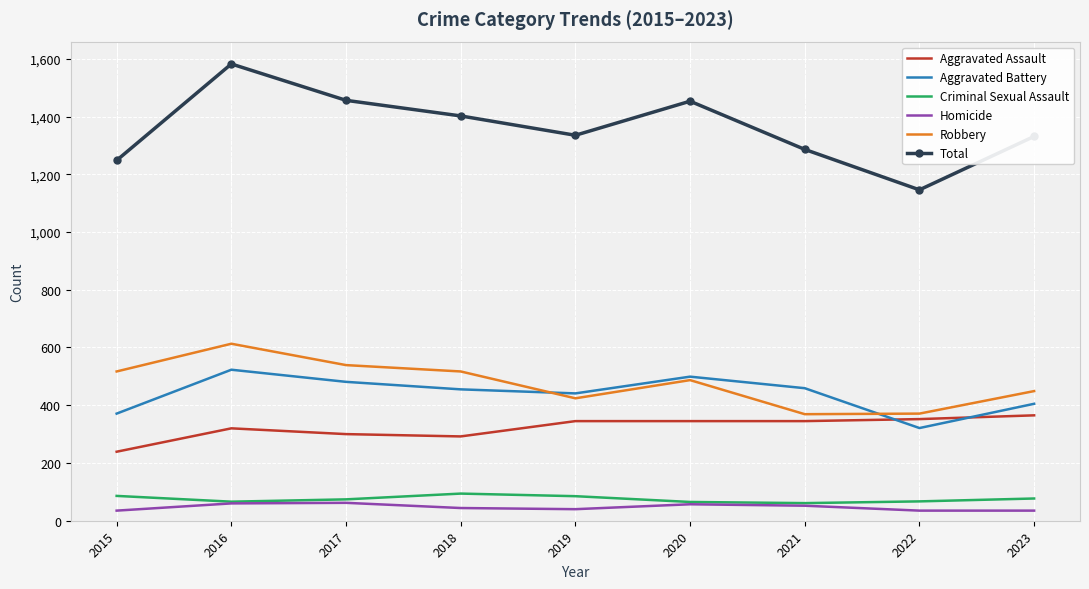

At which category does the chart reach its peak across all series?

2016